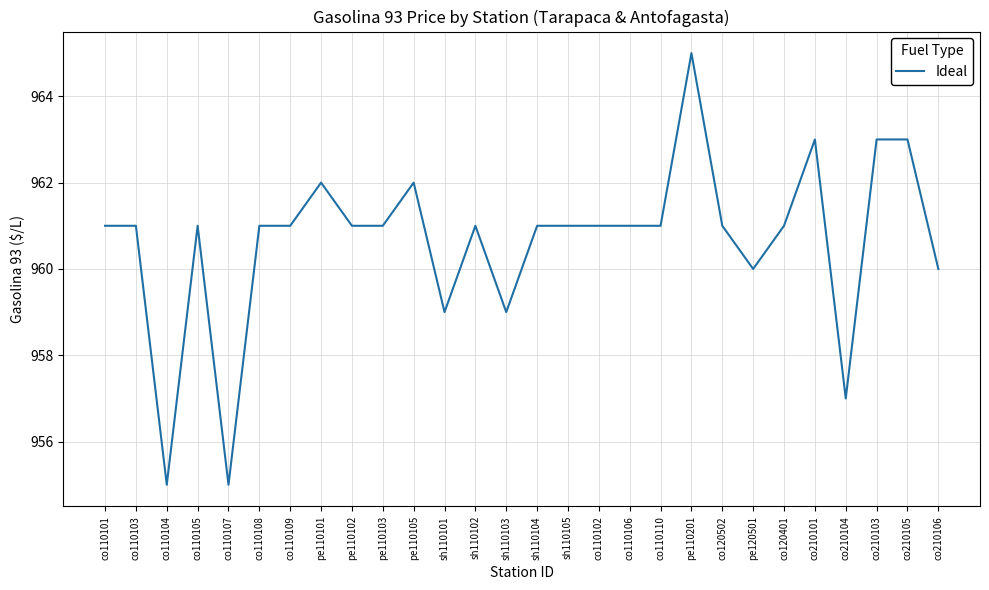

Reading left to right, list all the values displayed in this chart.

961	961	955	961	955	961	961	962	961	961	962	959	961	959	961	961	961	961	961	965	961	960	961	963	957	963	963	960